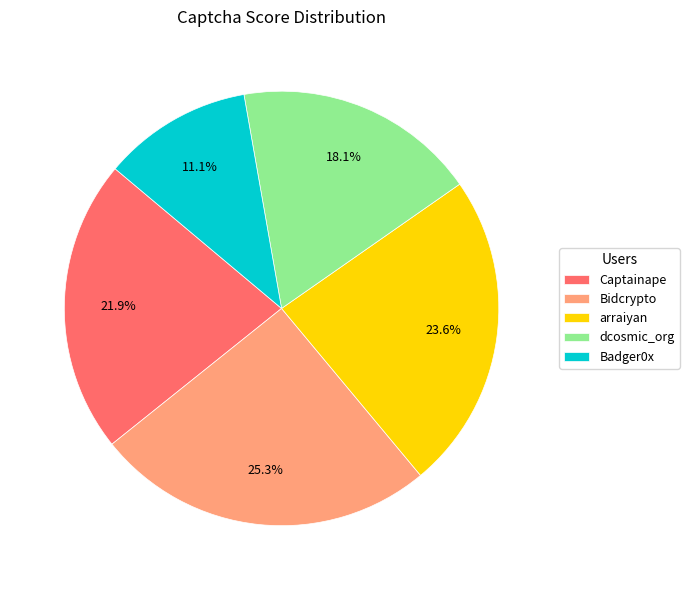

True or false: Bidcrypto accounts for 25% of the total.

True